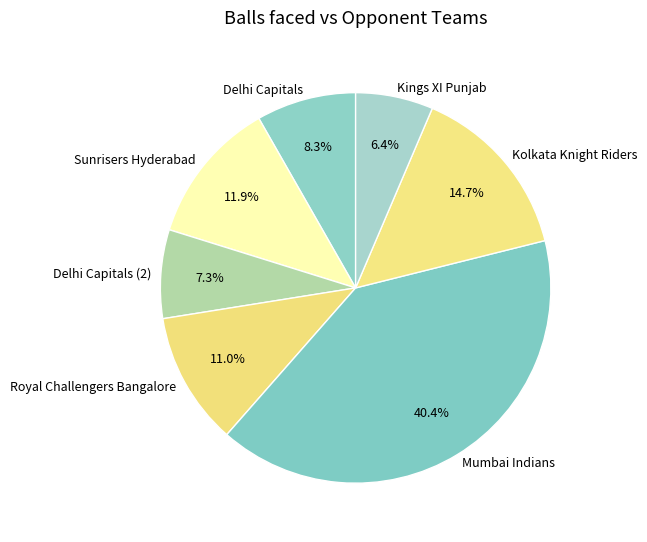

Does Delhi Capitals (2) account for over 50% of the chart?

No